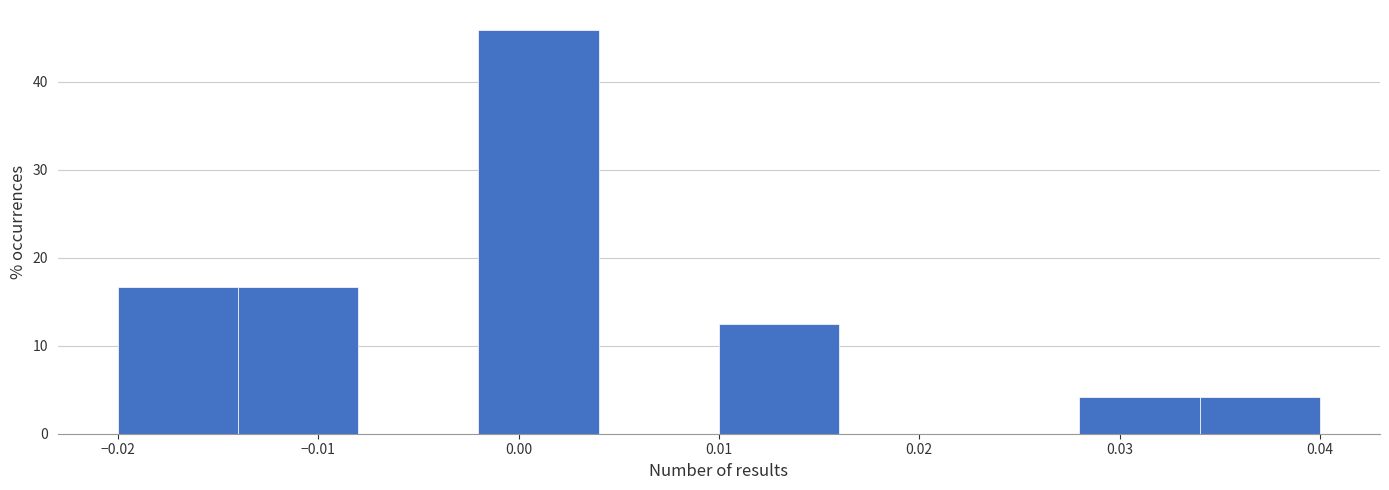

How tall is the bar that spans 0.028 to 0.034 on the x-axis? The values are not printed on the chart, so give them approximately, as read against the axis.

4